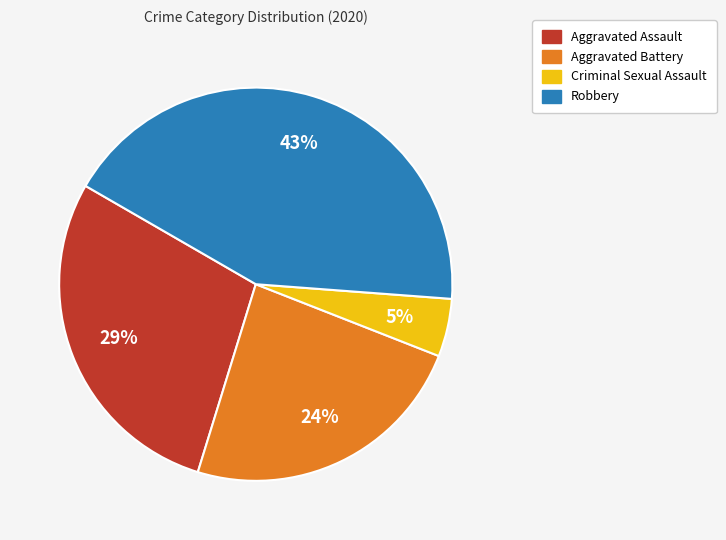

To the nearest percent, what is the average slice percentage?

25%